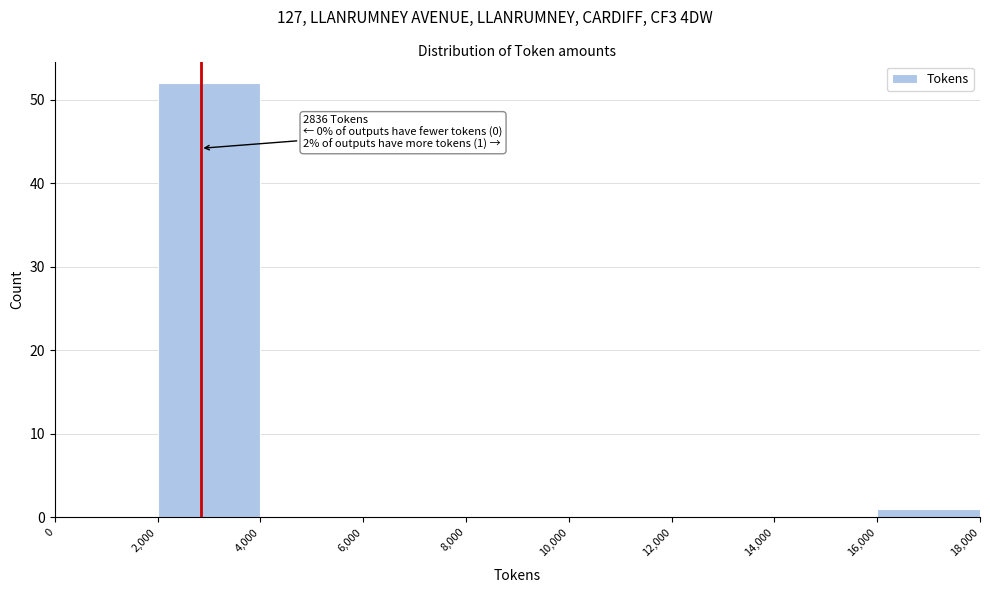

Which range on the x-axis has the tallest bar?

2,000 to 4,000